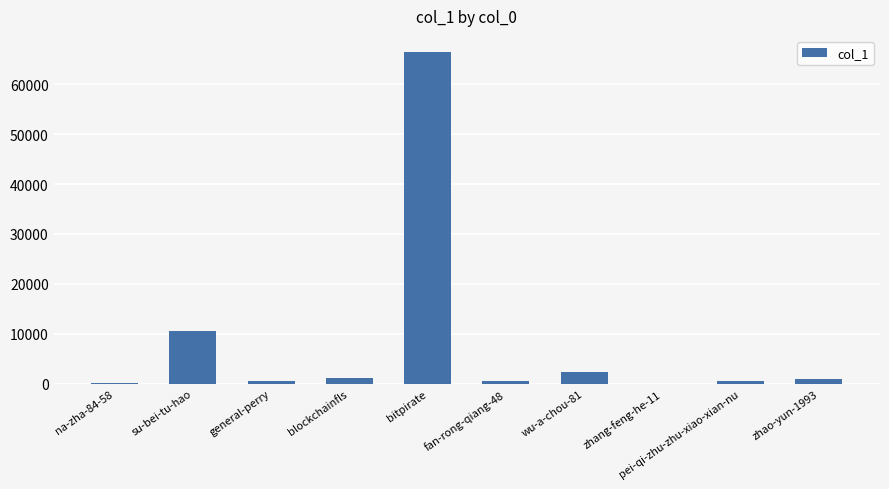

What is the sum of all values?

83051